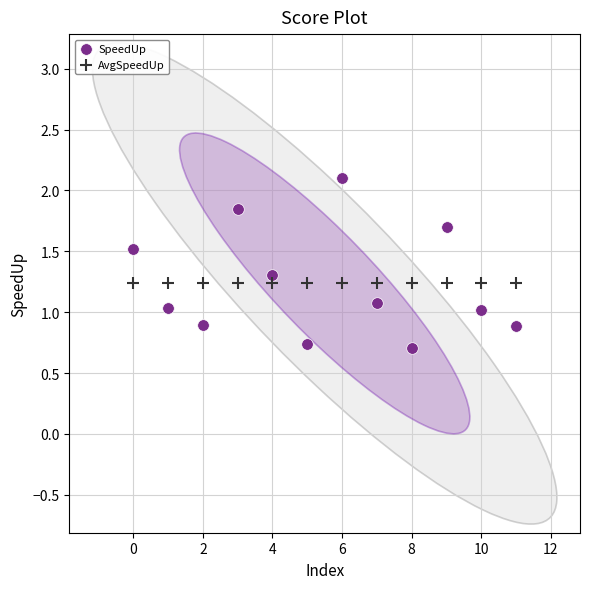

Which series reaches the minimum Y coordinate?

SpeedUp